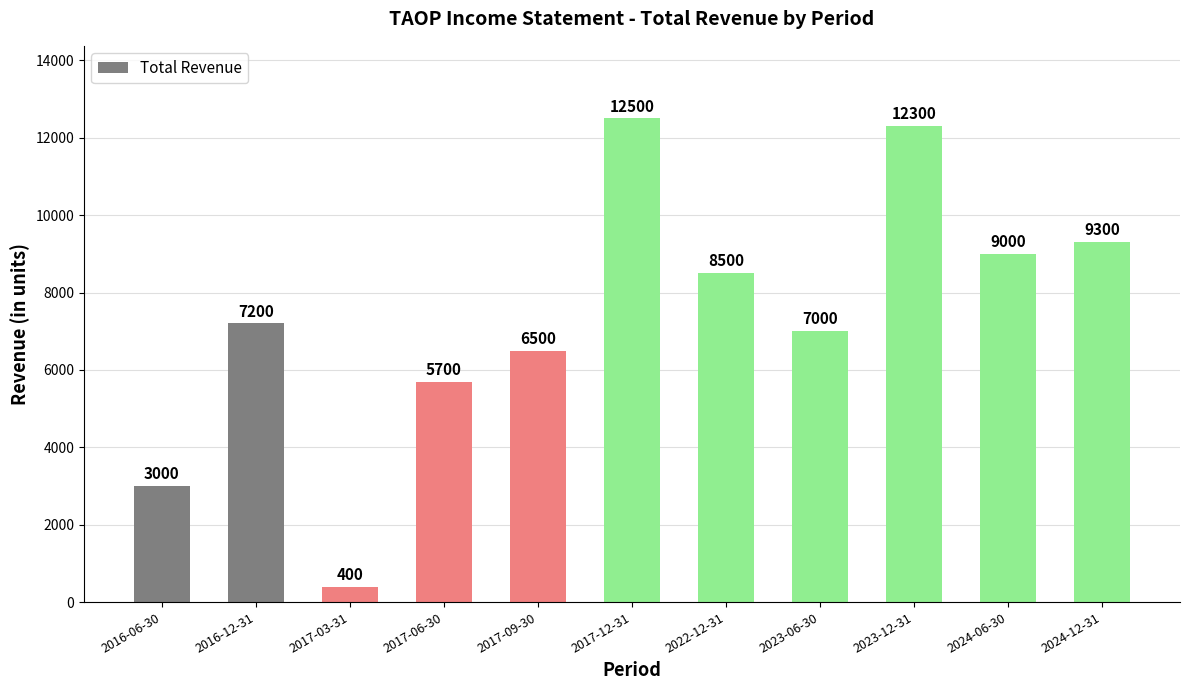

List the labels in order of value, largest first.

2017-12-31, 2023-12-31, 2024-12-31, 2024-06-30, 2022-12-31, 2016-12-31, 2023-06-30, 2017-09-30, 2017-06-30, 2016-06-30, 2017-03-31